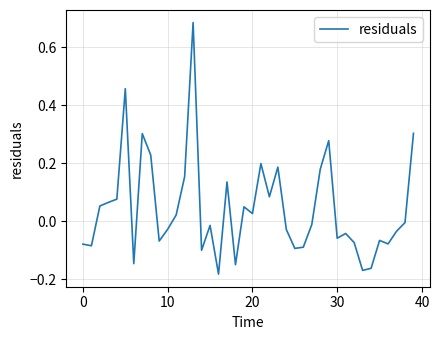

Does the chart display data point markers on the line(s)?

No